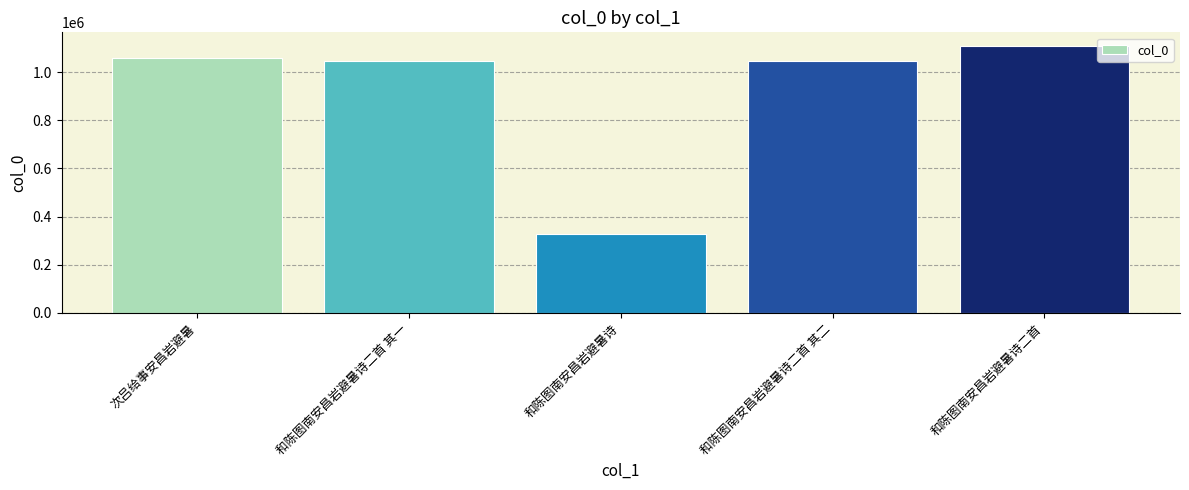

What is the difference between the values at 和陈图南安昌岩避暑诗二首 and 次吕给事安昌岩避暑?

51433